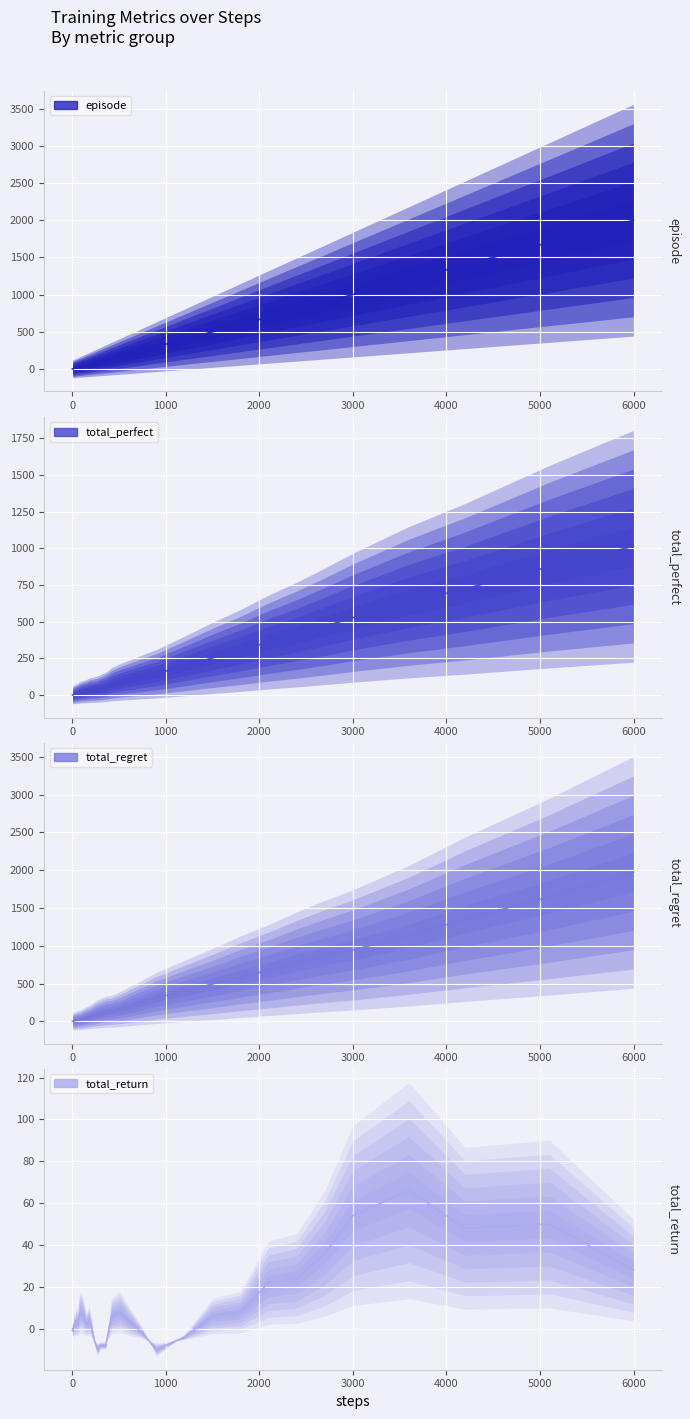

What is the difference between the second highest and second lowest values in the total_perfect series?

874